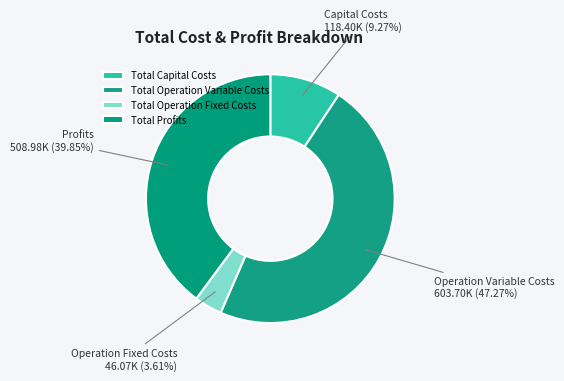

What is the smallest slice in the pie chart?

Total Operation Fixed Costs